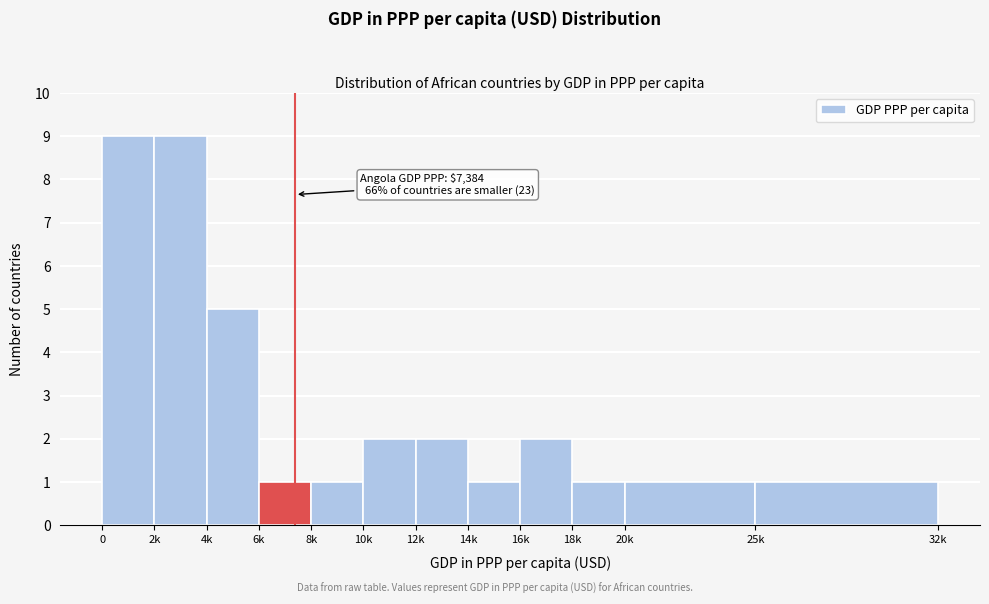

Reading left to right, list all the values displayed in this chart.

0=9	2k=9	4k=5	6k=1	8k=1	10k=2	12k=2	14k=1	16k=2	18k=1	20k=1	25k=1